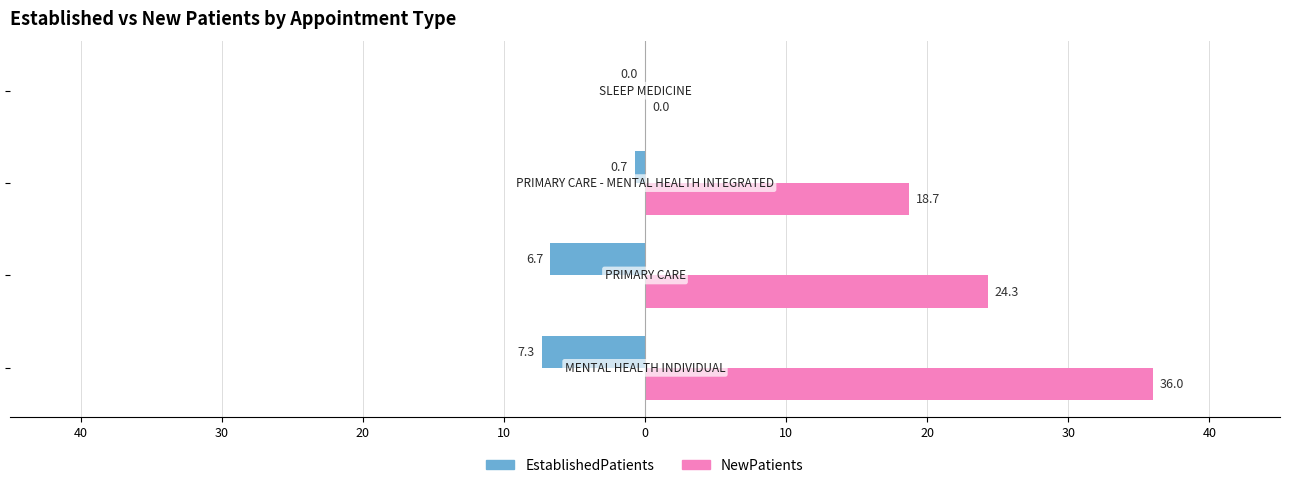

Reading left to right, list all the values displayed in this chart.

EstablishedPatients: -7.3	-6.7	-0.7	0.0
NewPatients: 36.0	24.3	18.7	0.0